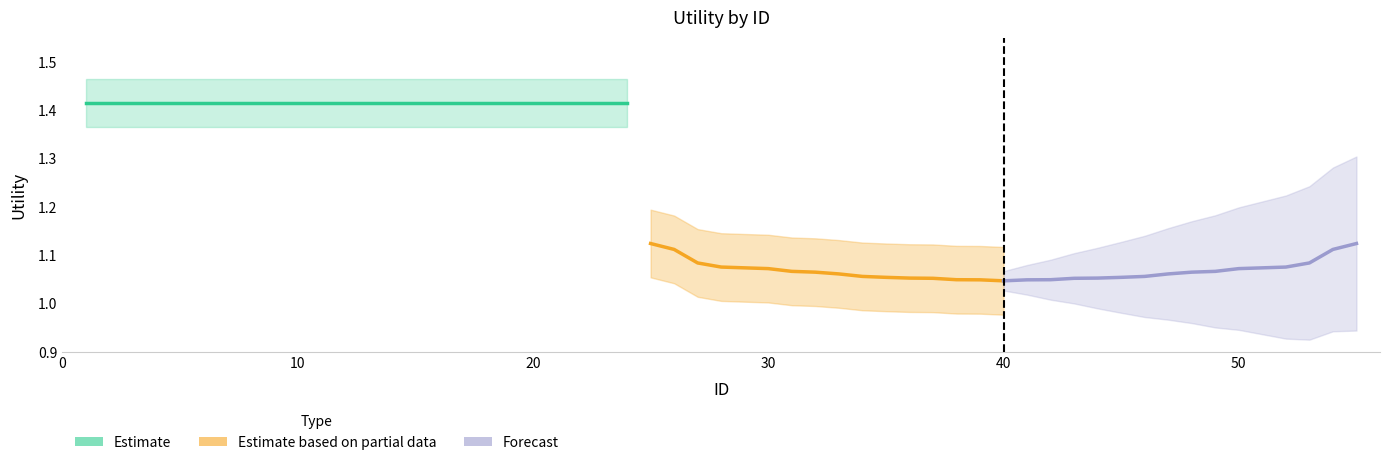

Which series has the largest range (max minus min)?

Estimate based on partial data